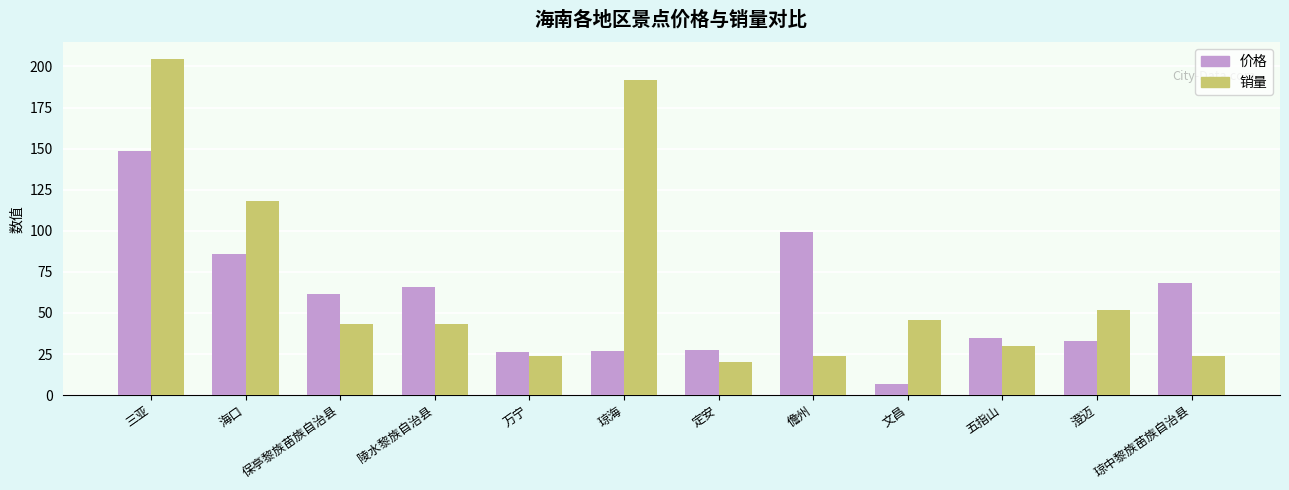

How many groups of bars are there?

12